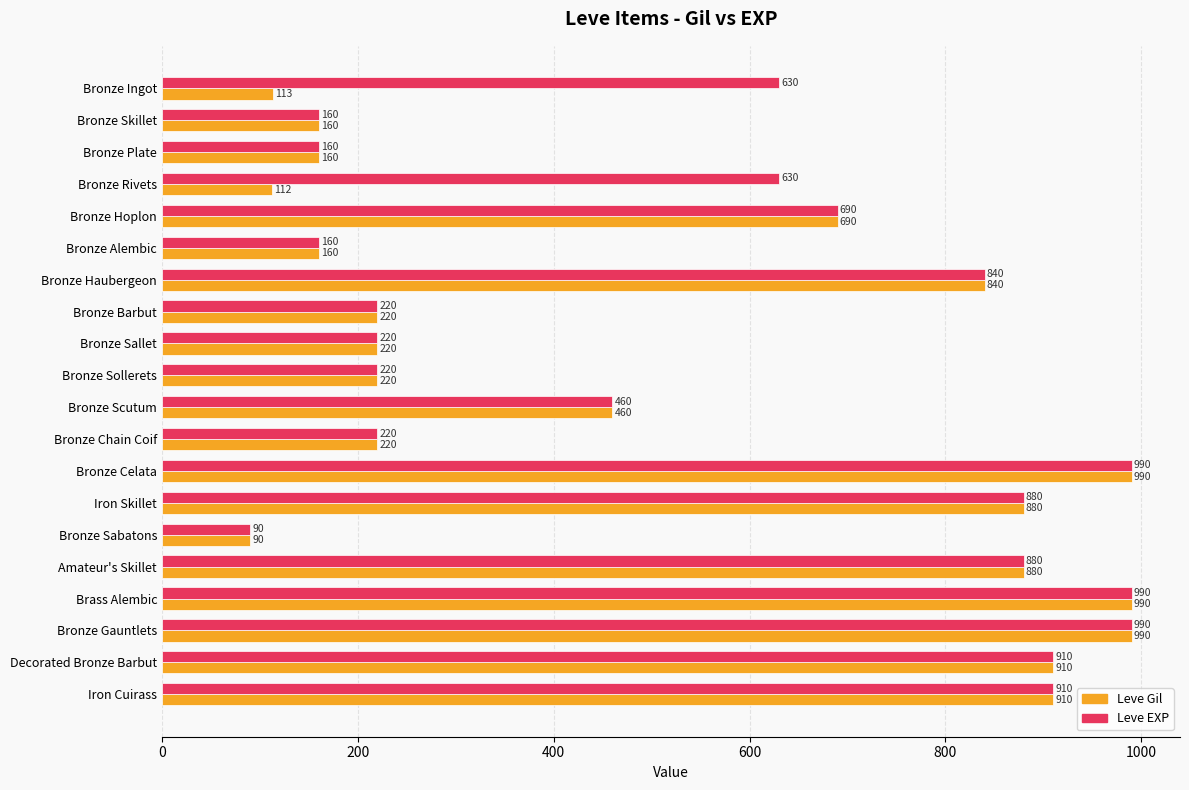

Which label corresponds to the smallest value in the chart?

Bronze Sabatons